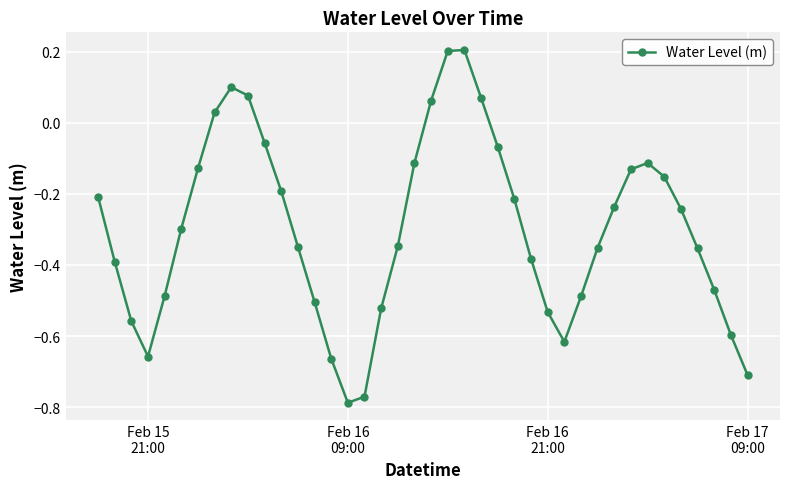

What is the sum of all values?

-11.9